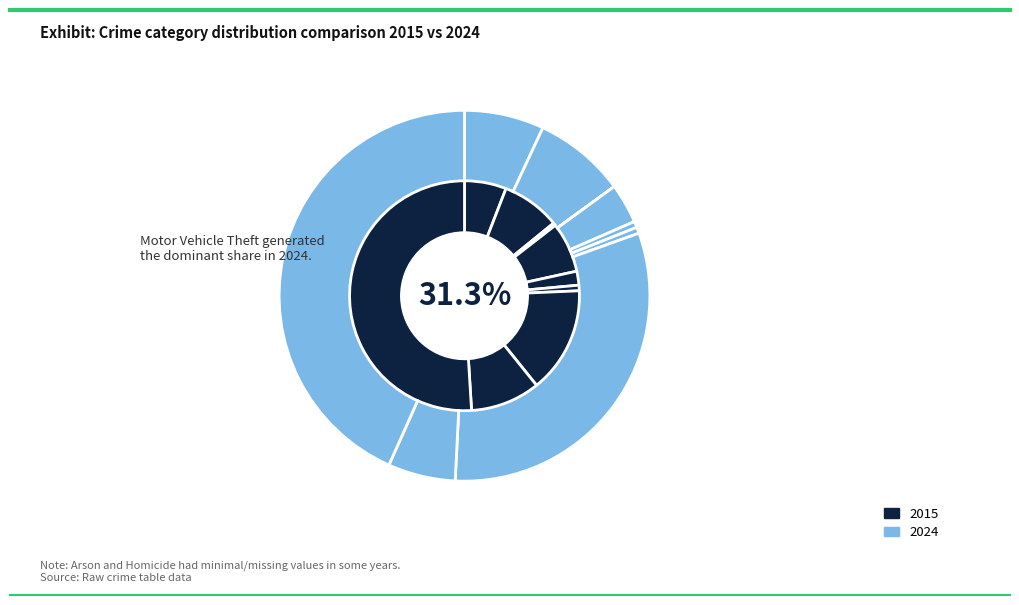

Which slice is the largest?

Theft